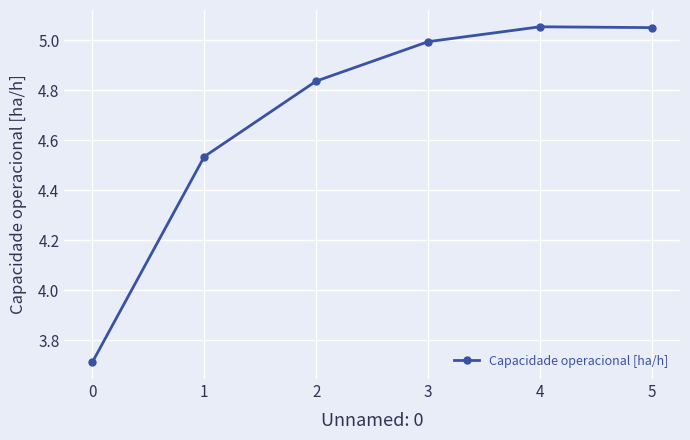

At which category does the data reach its first local peak?

4